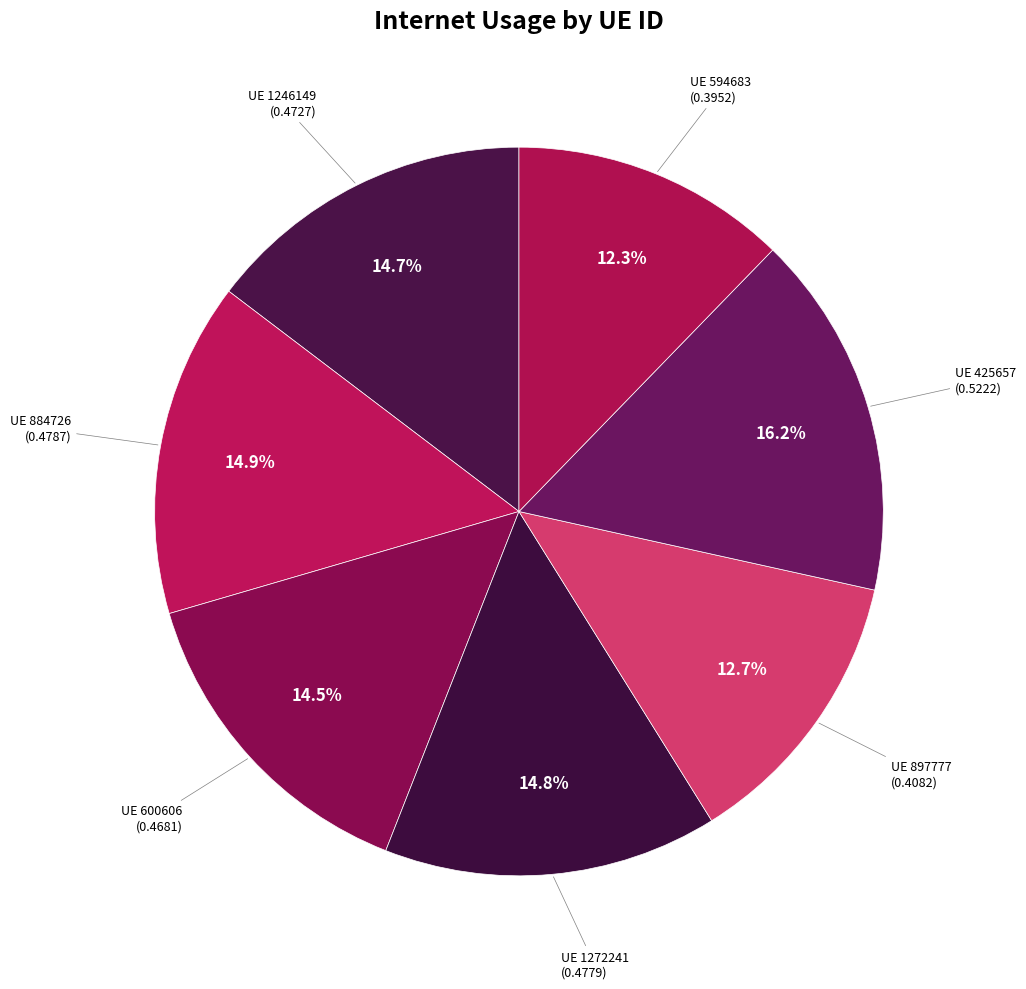

What percentage is NOT represented by UE 1246149?

85.3%